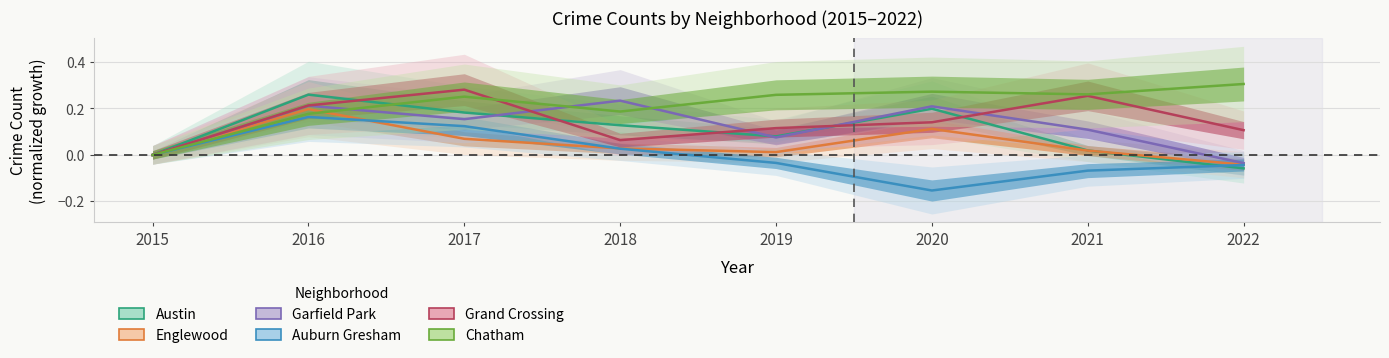

Between 2019 and 2016, which is larger?

2016